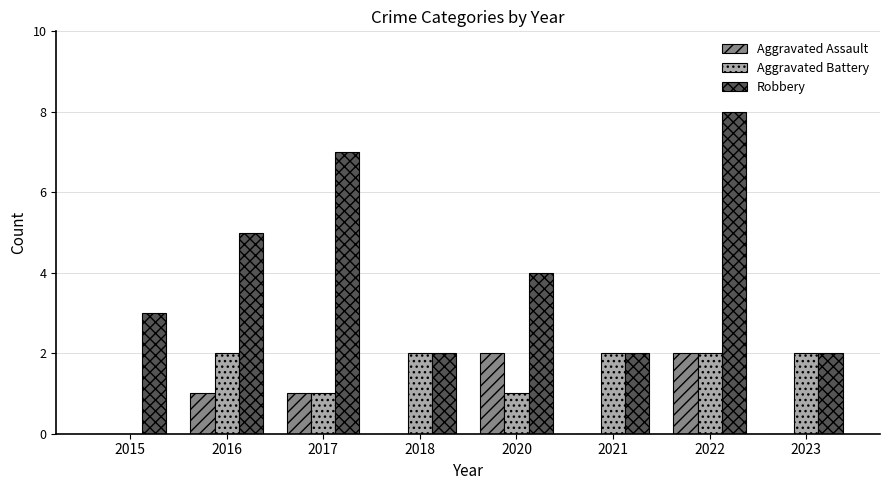

Are the bars grouped side by side (vs. stacked)?

Yes